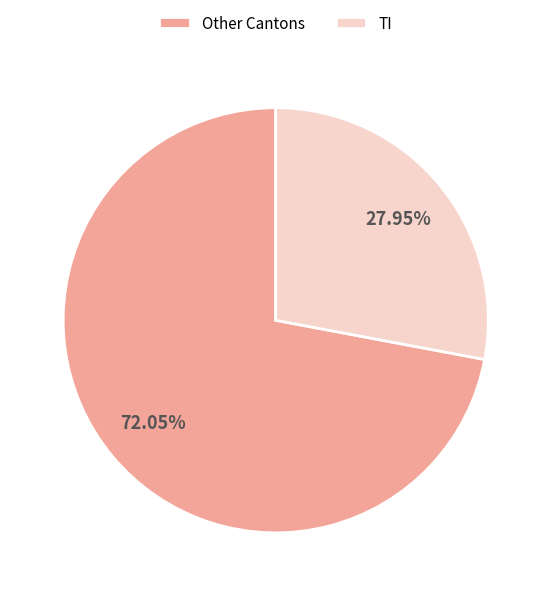

Between Other Cantons and TI, which is larger?

Other Cantons